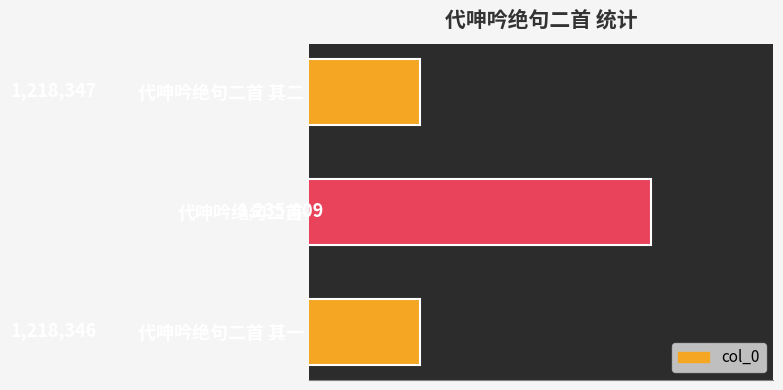

List the labels in order of value, smallest first.

代呻吟绝句二首 其一, 代呻吟绝句二首 其二, 代呻吟绝句二首